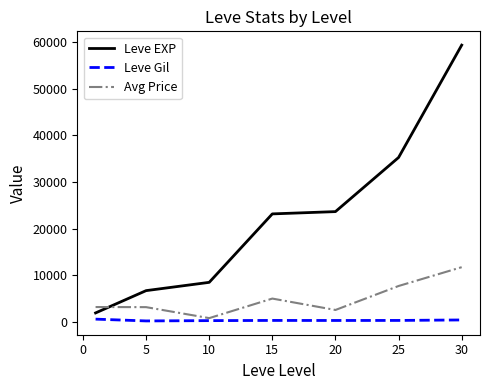

What is the maximum value shown in the chart?

59405.0